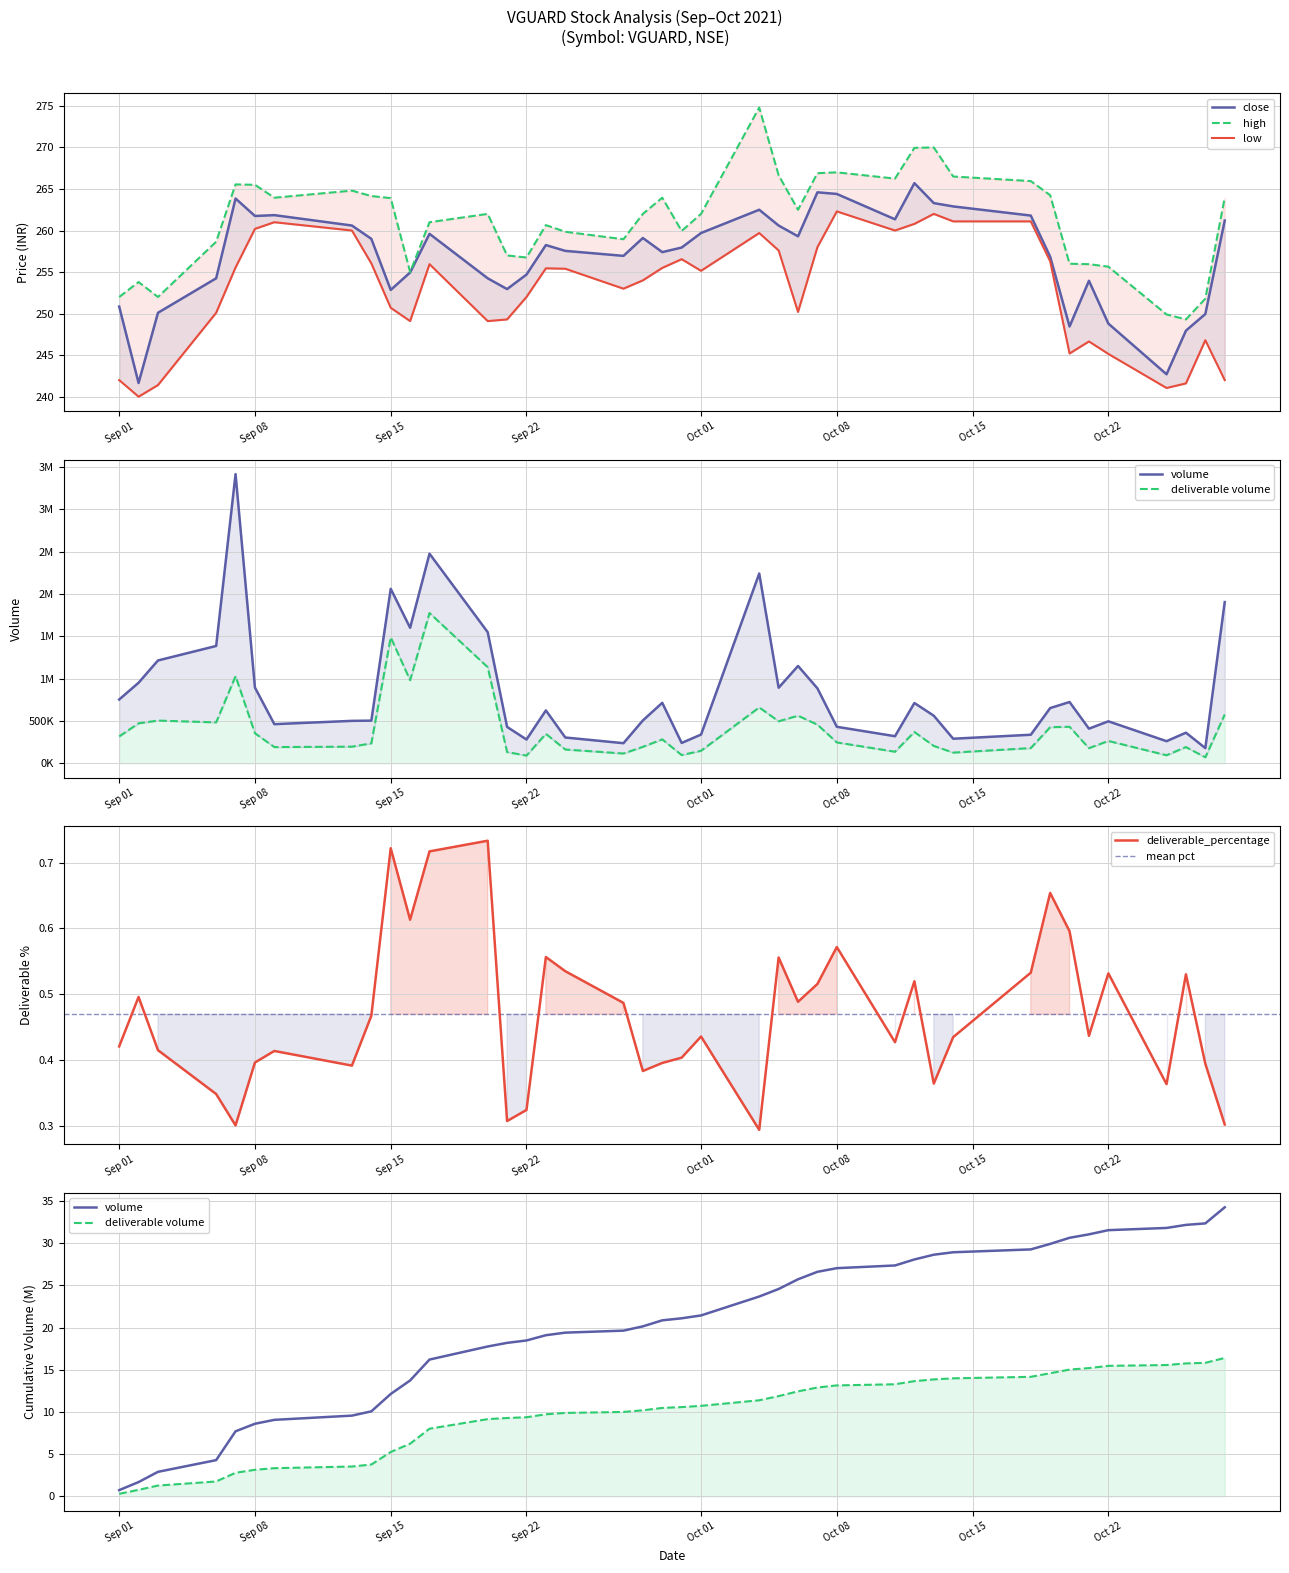

Which series changed the most between 2021-09-24 and 2021-10-13?

high